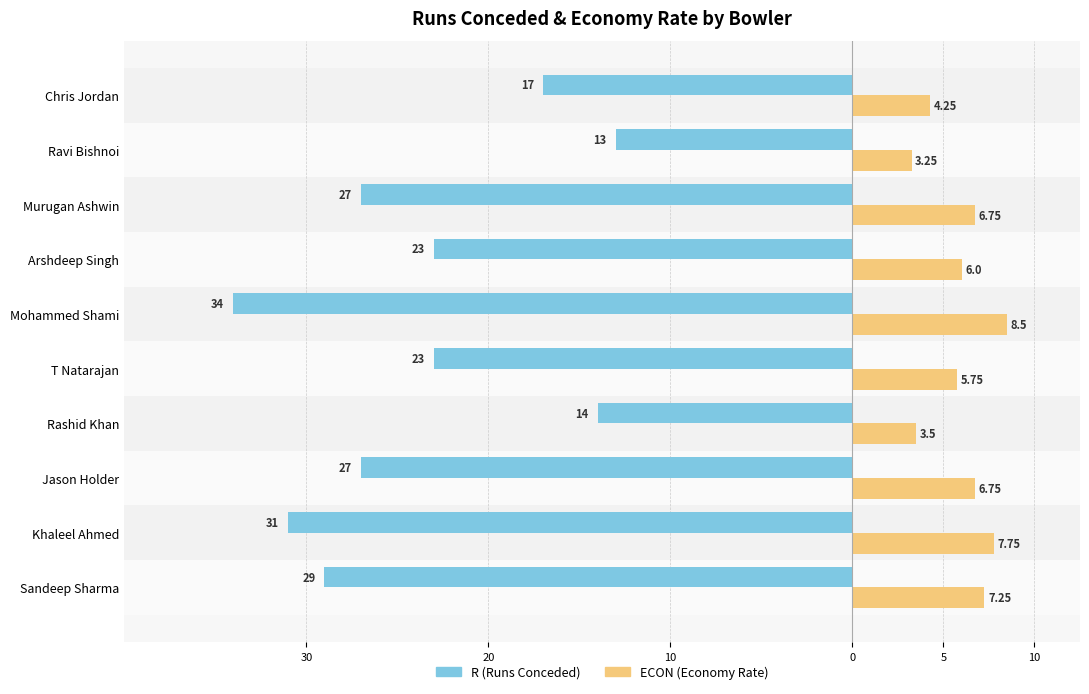

What are all the series names shown in the legend?

R (Runs Conceded), ECON (Economy Rate)